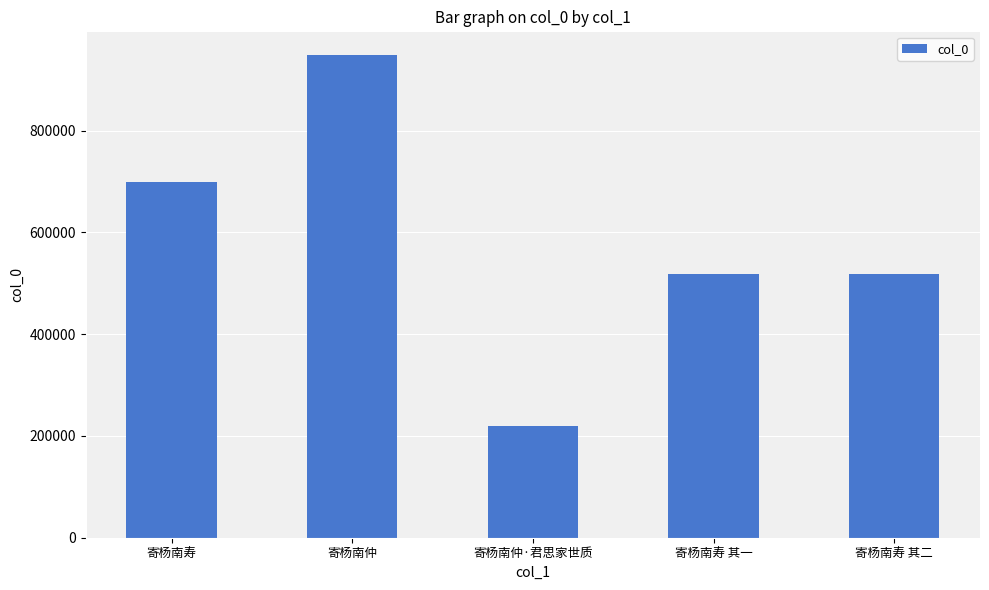

What is the difference between the maximum and minimum values?

728788